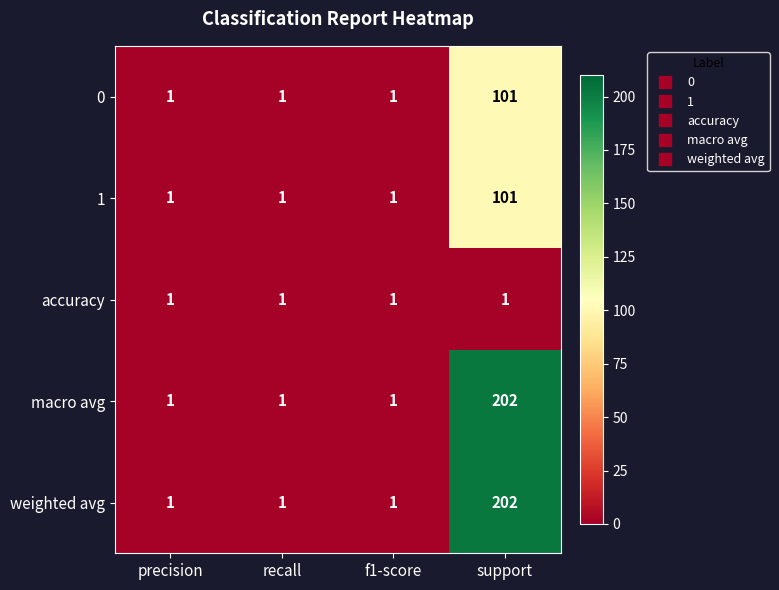

Which category has the highest value across all series?

support